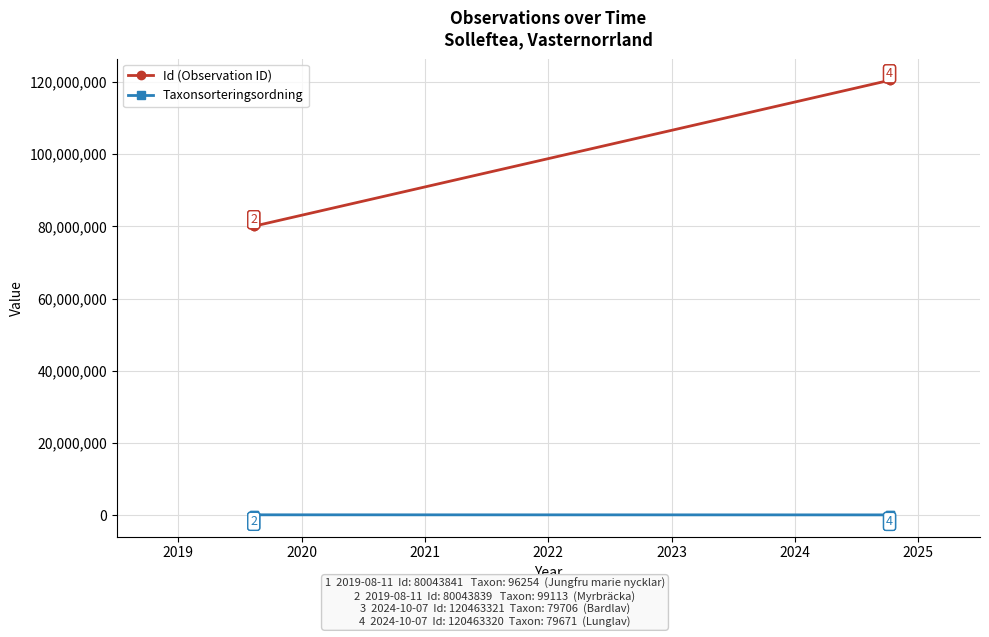

What is the difference between the highest and lowest values at 2019?

79947587